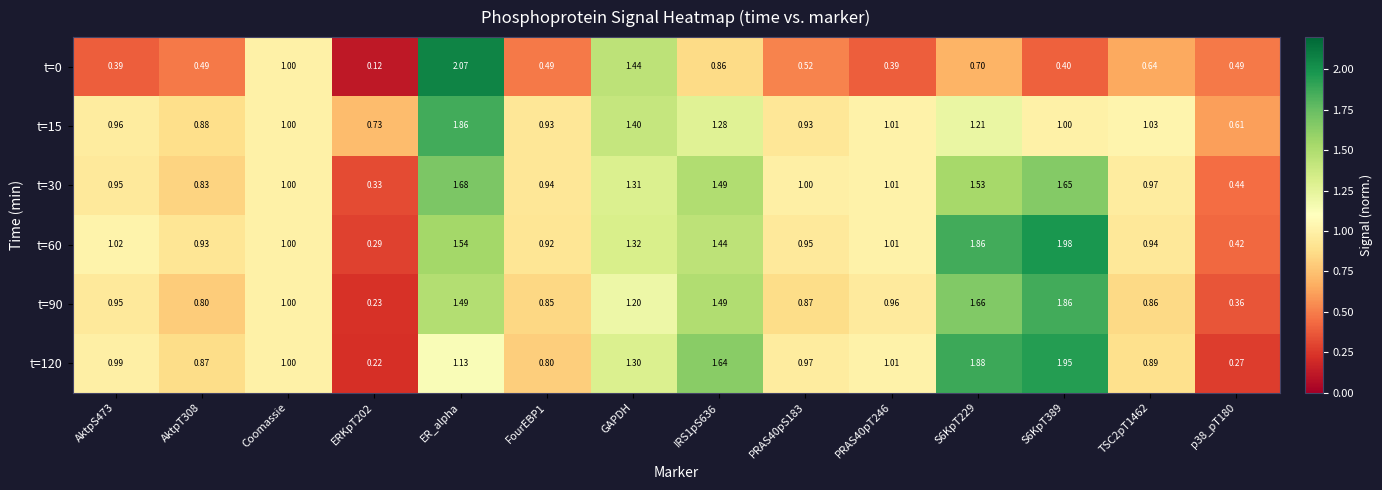

At which label is t=0 closest to 1?

Coomassie